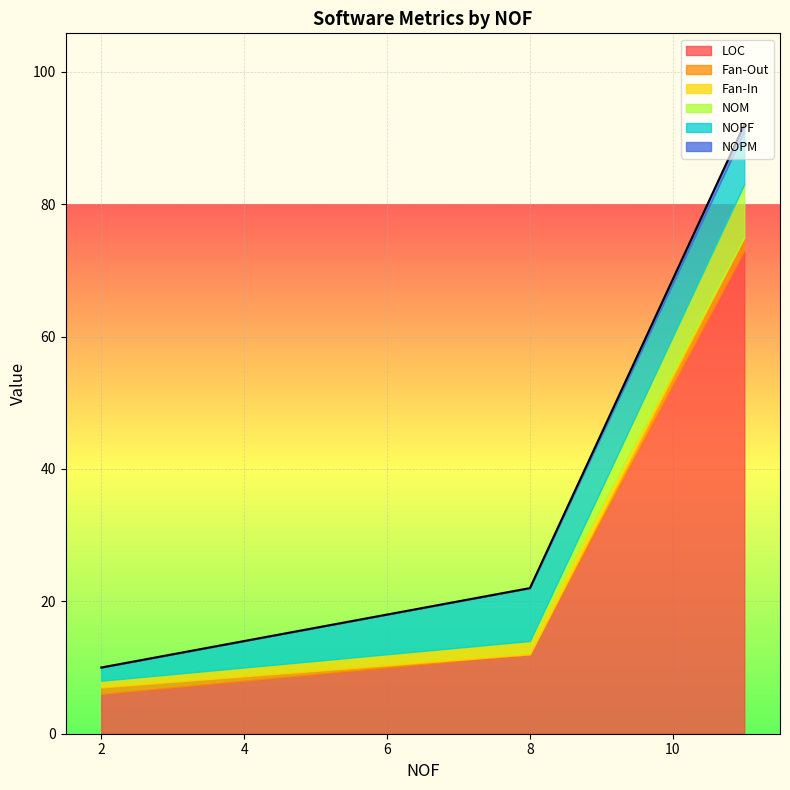

At which category is the sum across all series the highest?

11